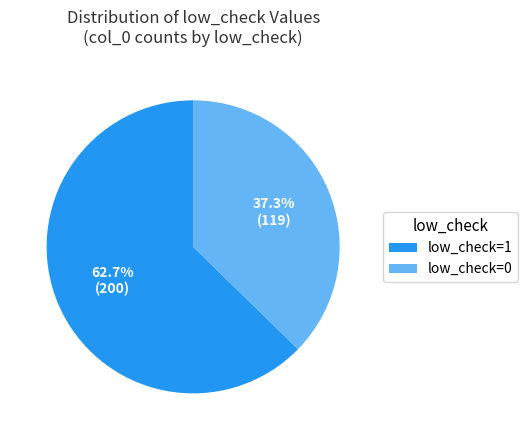

How many segments does this pie chart have?

2